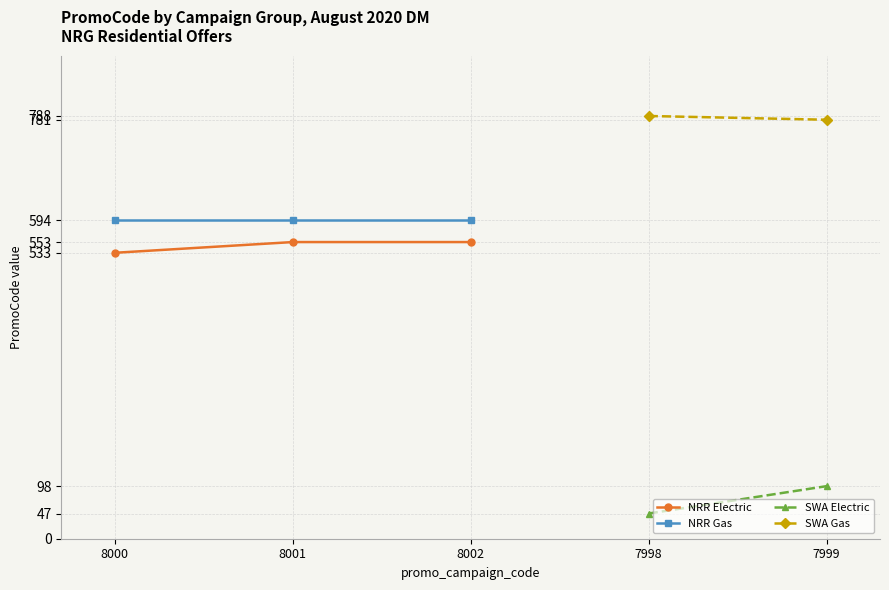

Is the value of NRR Gas at 8002 greater than the value of NRR Electric at 8000?

Yes